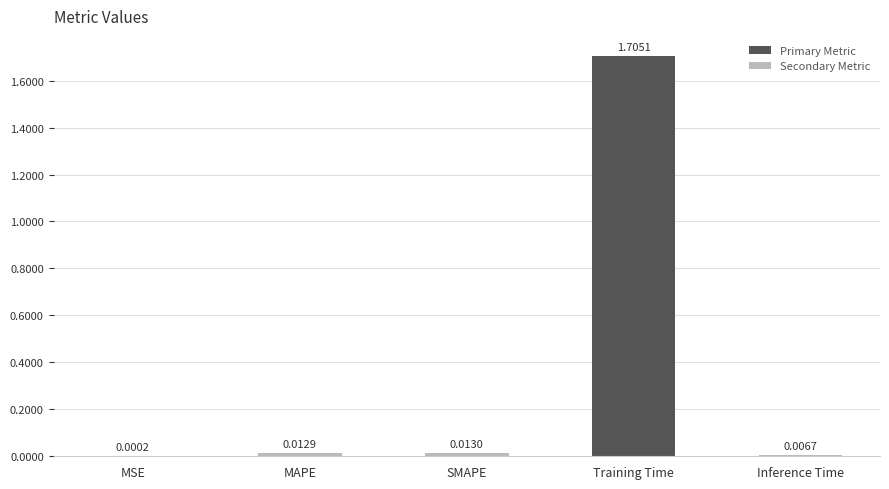

Which has a higher value, SMAPE or Training Time?

Training Time